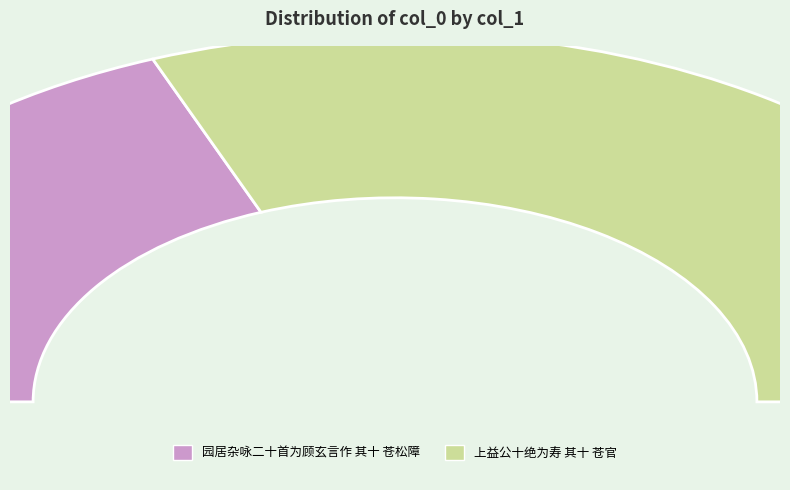

Which slice is the largest?

上益公十绝为寿 其十 苍官